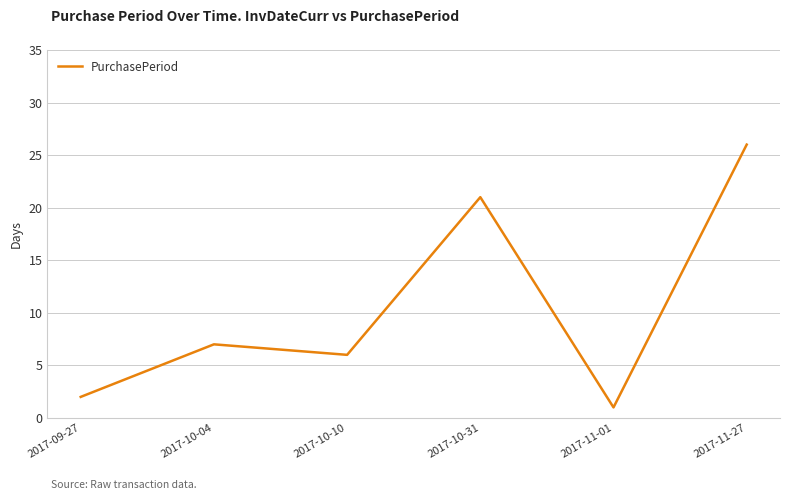

Where is the data nearest to the value 13?

2017-10-04